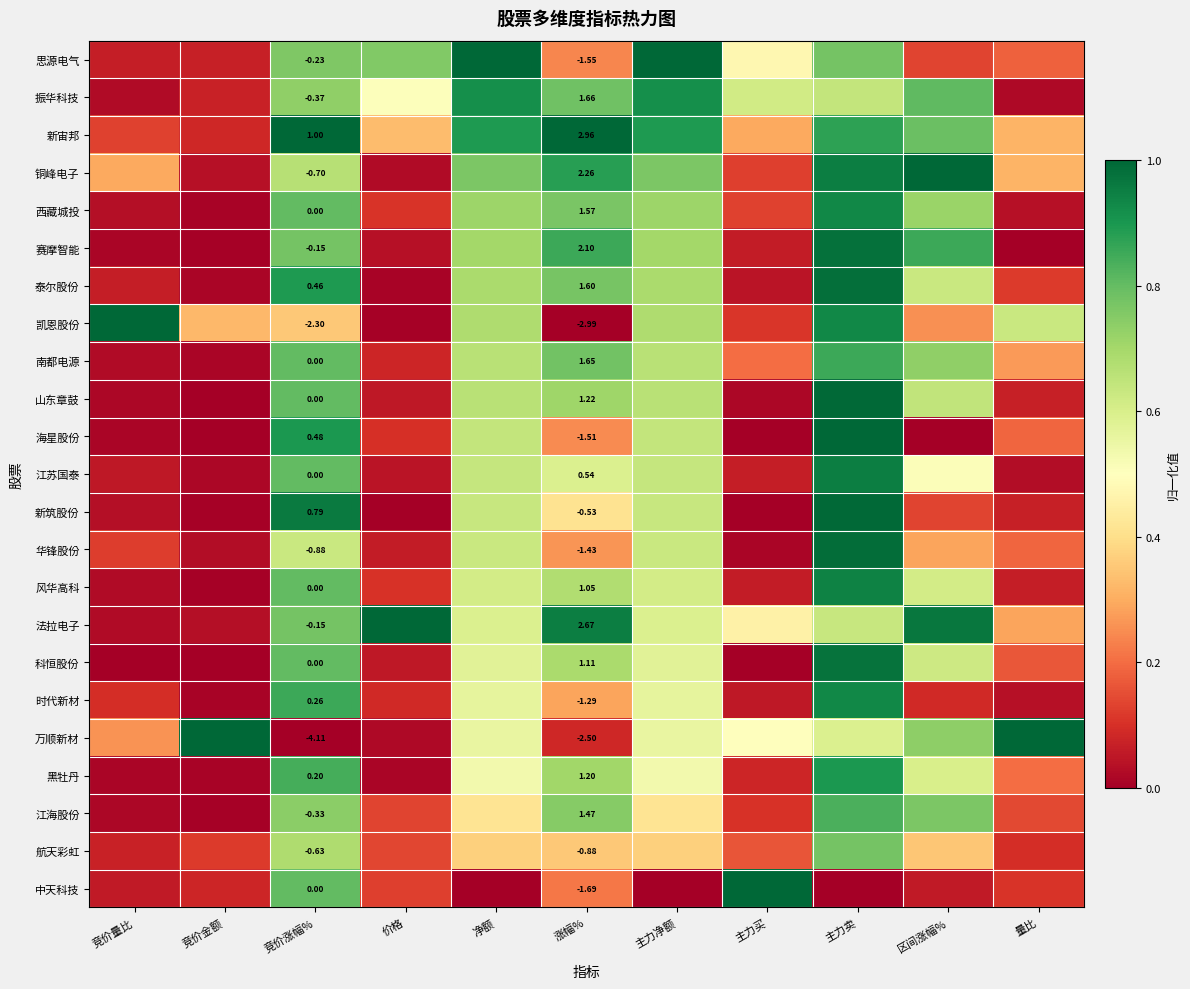

True or false: 凯恩股份 has a value of 0.7 at 主力净额.

True